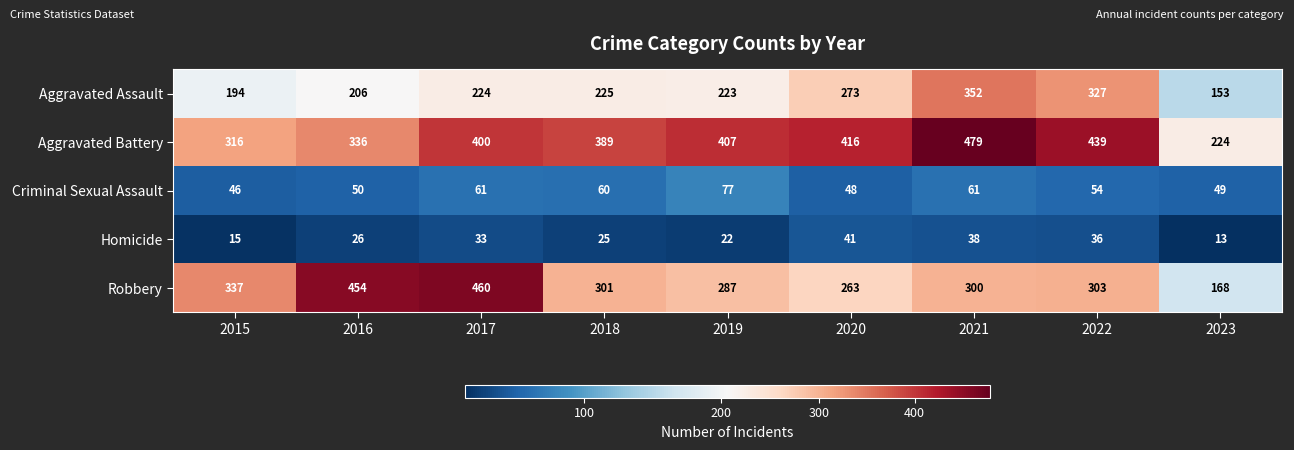

True or false: Aggravated Battery has a value of 224 at 2023.

True